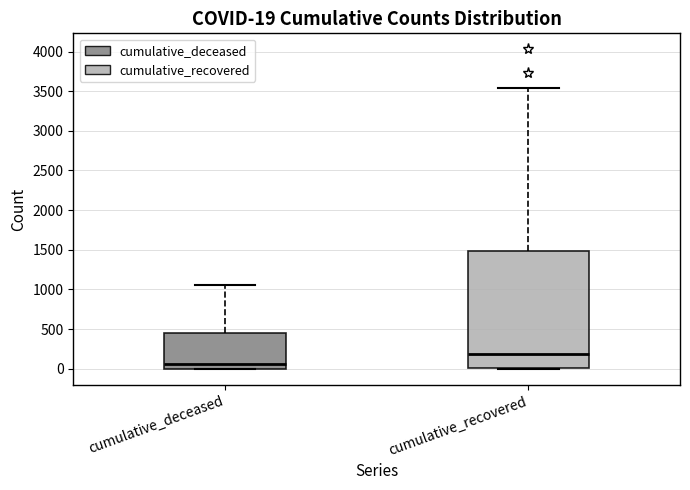

Which box is the tallest, from its lower edge to its upper edge?

cumulative_recovered